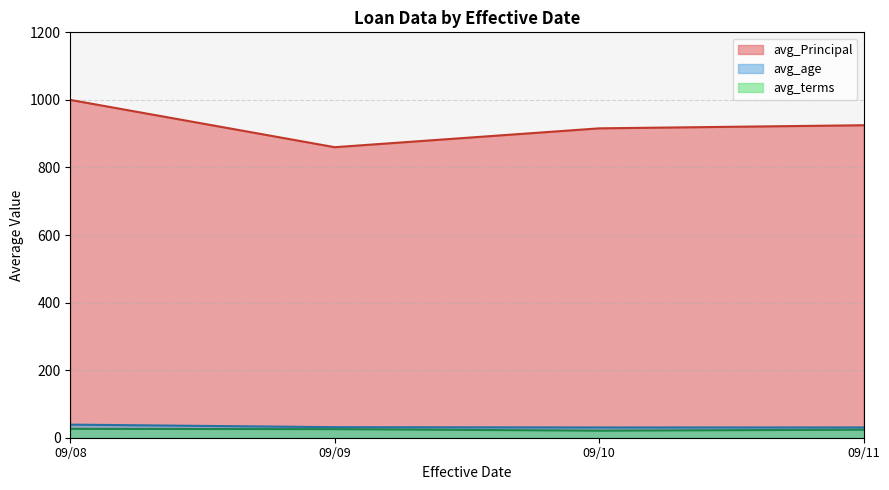

Is it true that avg_age equals 40 at 09/10?

False